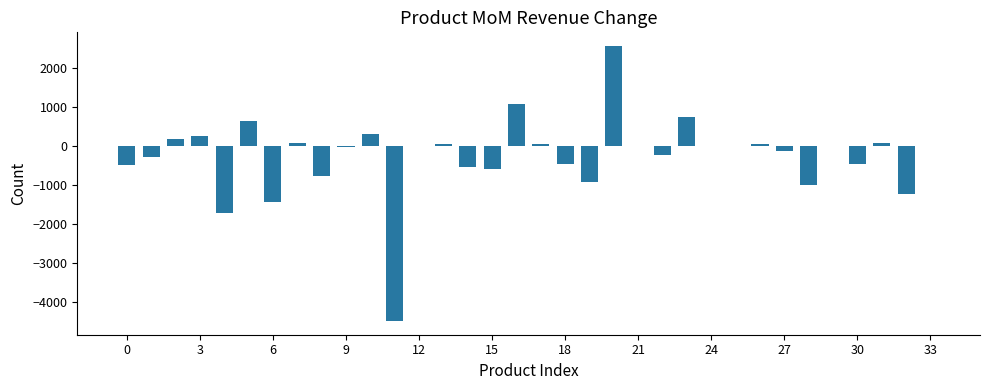

What is the sum of all values?

-8655.0